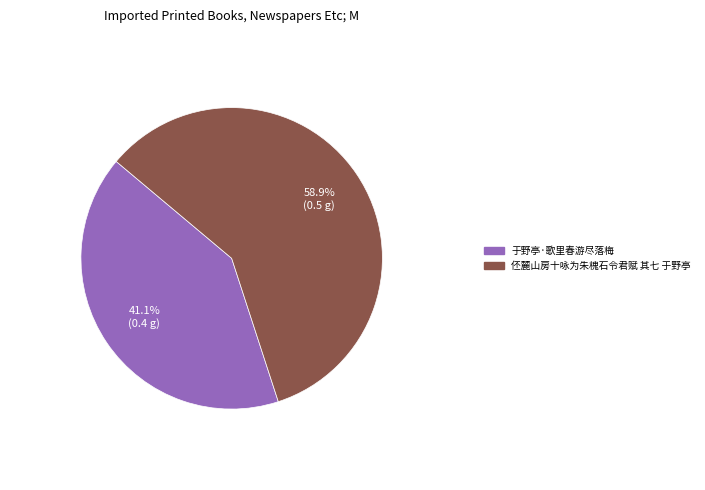

Which slice is the smallest?

于野亭·歌里春游尽落梅